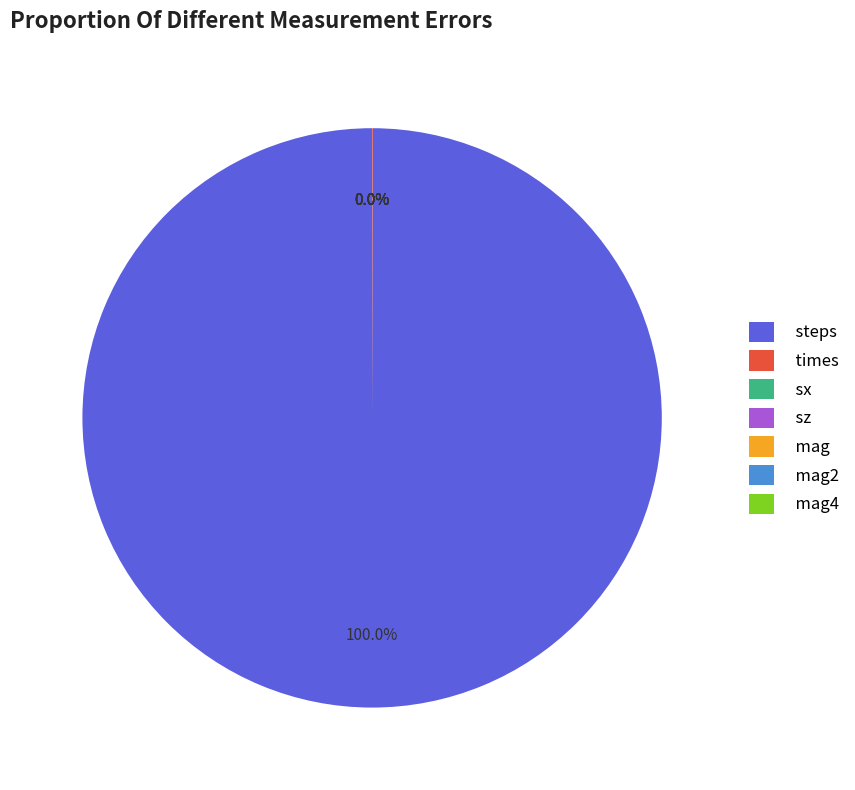

To the nearest percent, what is the difference between the steps and sx slice percentages?

100%